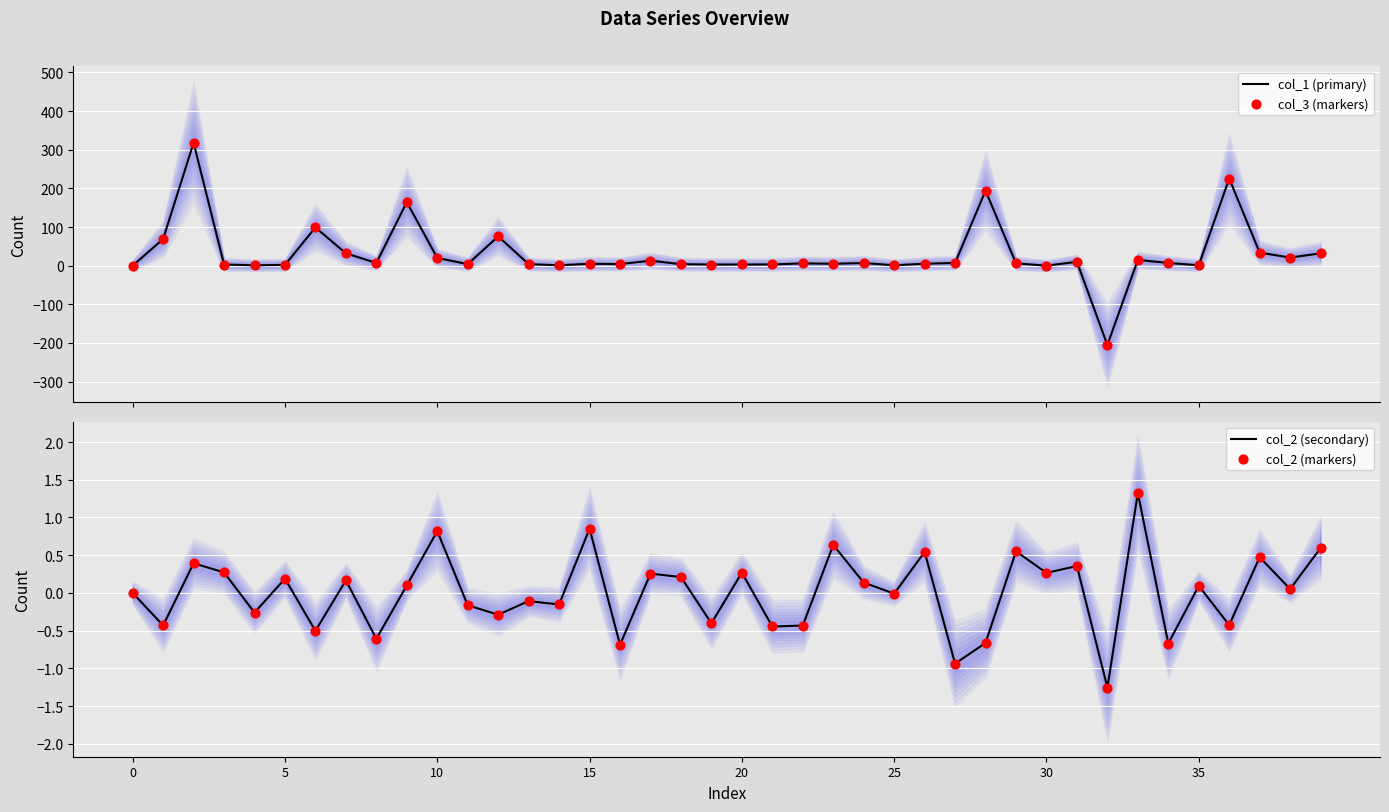

What is the lowest value of the col_1 (primary) series?

-205.2